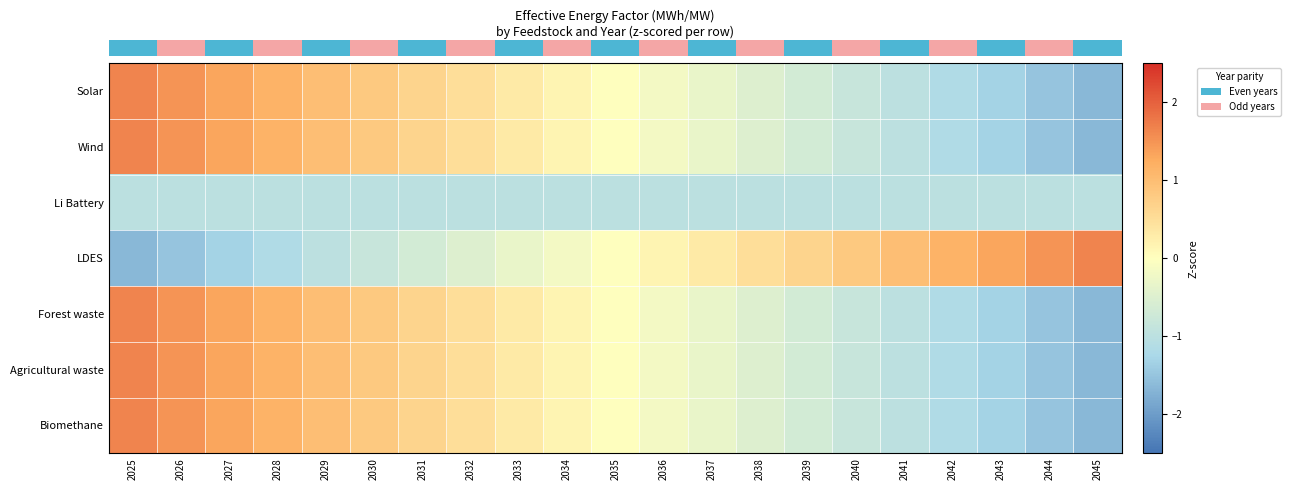

What is the total value across all series at 2040?

-4.3